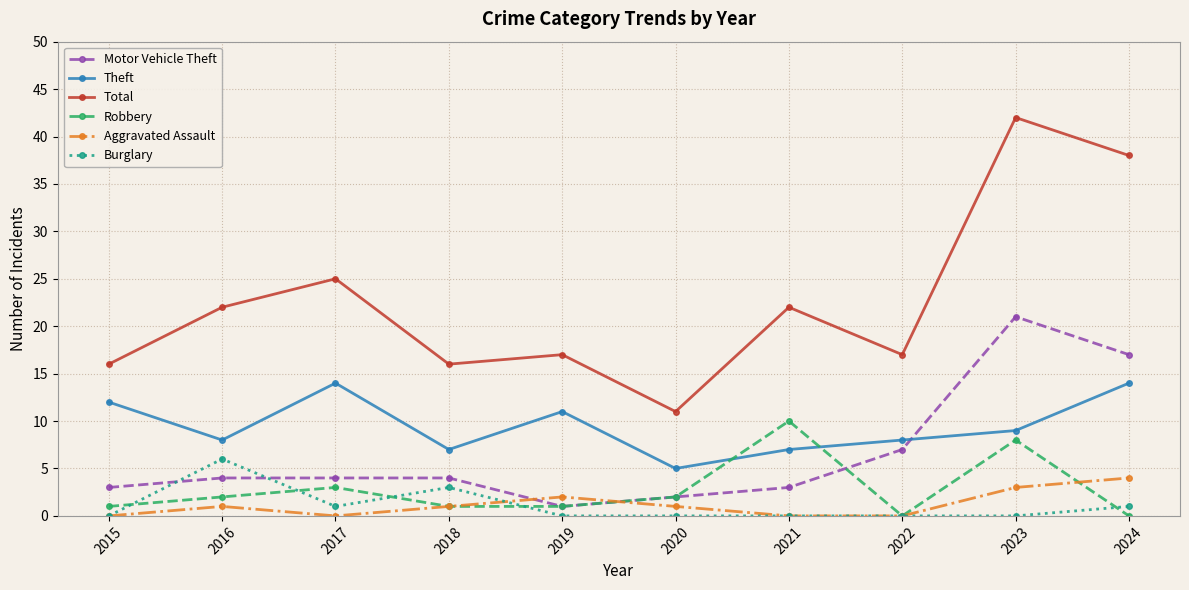

Which series has the largest total across all categories?

Total